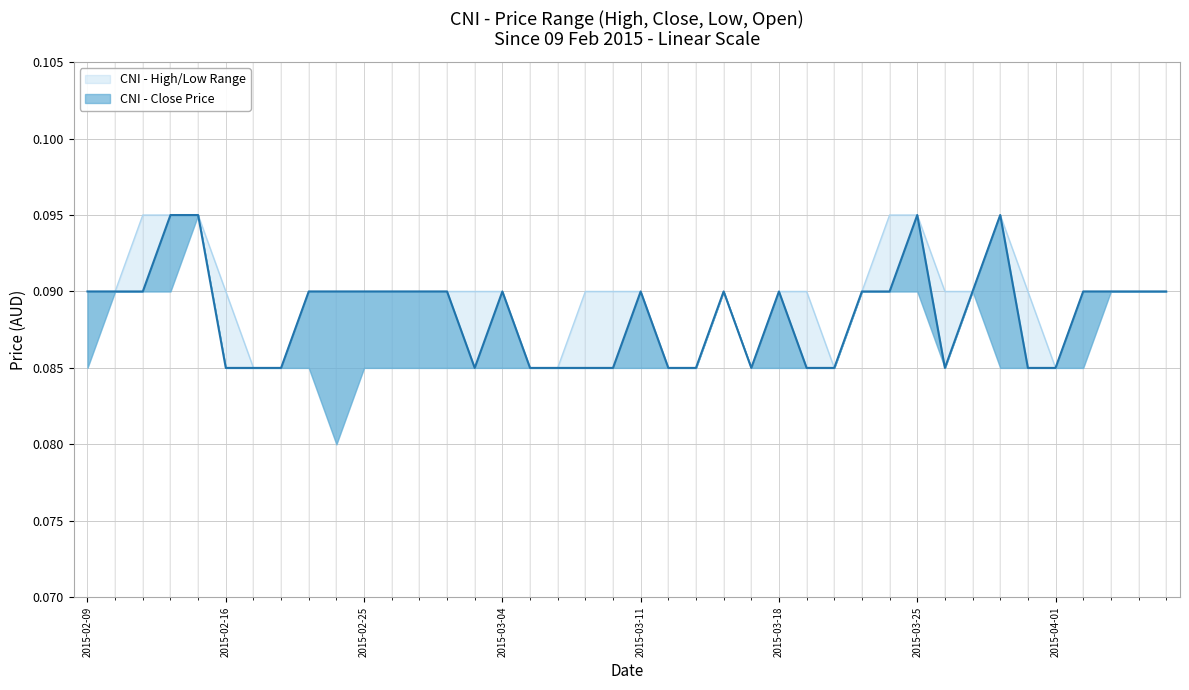

At which category is the sum across all series the highest?

2015-02-12